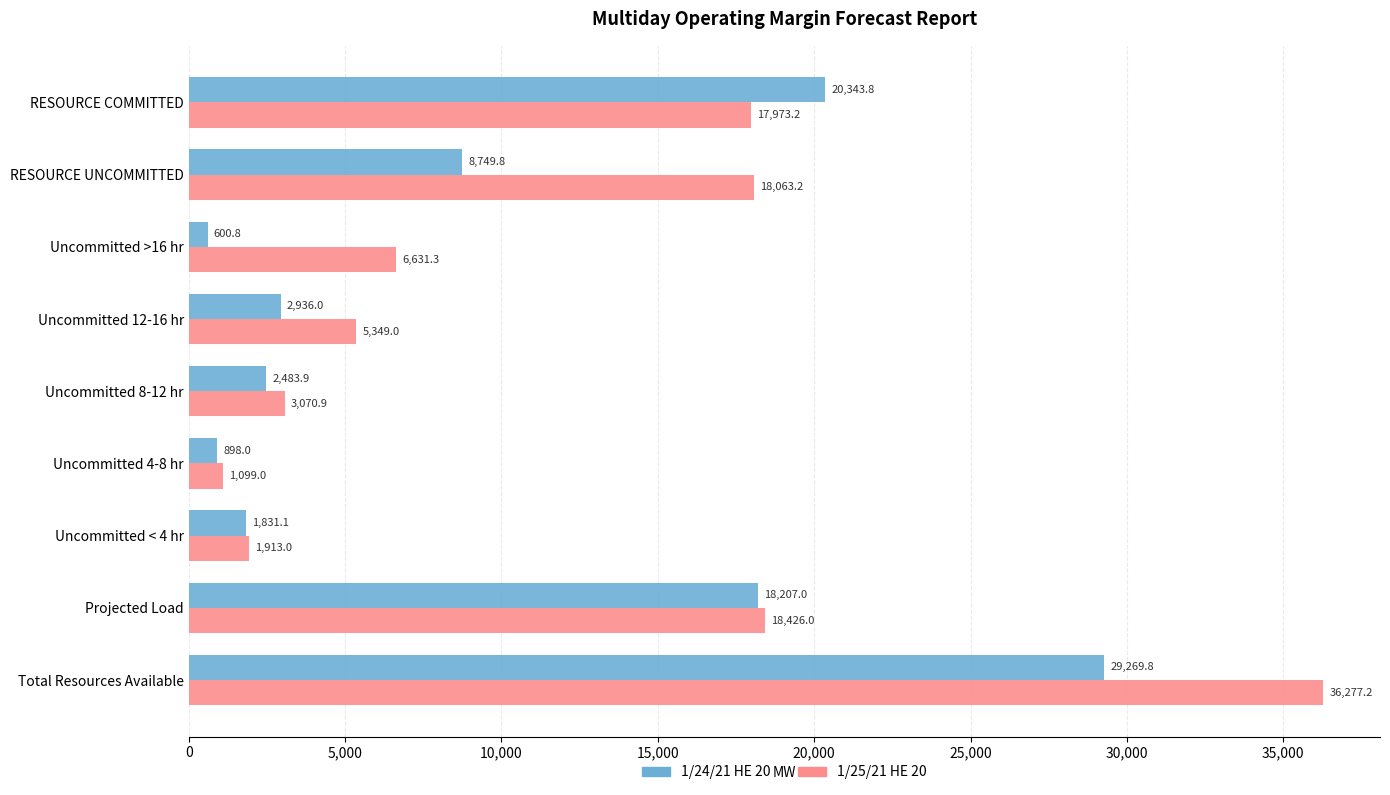

What is the difference between the highest and lowest values at Total Resources Available?

7007.4